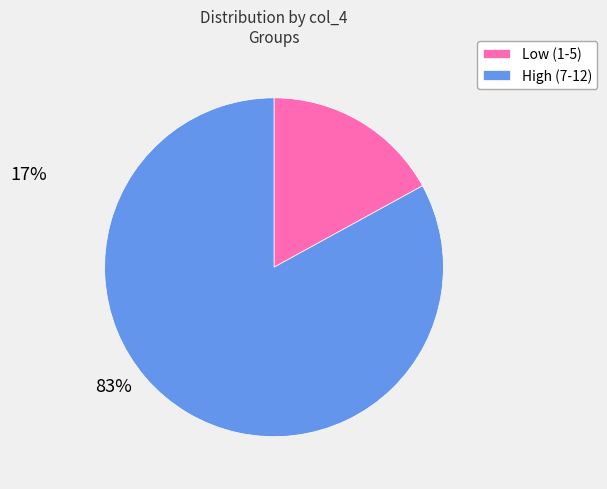

Which slice is the largest?

High (7-12)